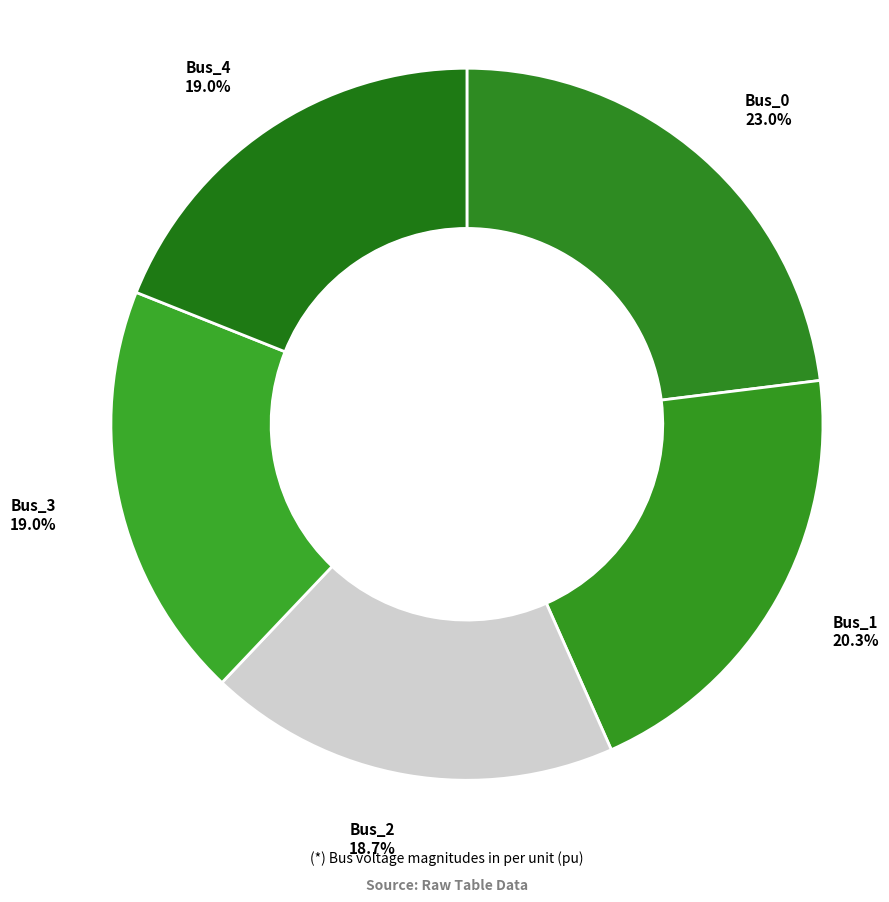

How many slices are in this pie chart?

5